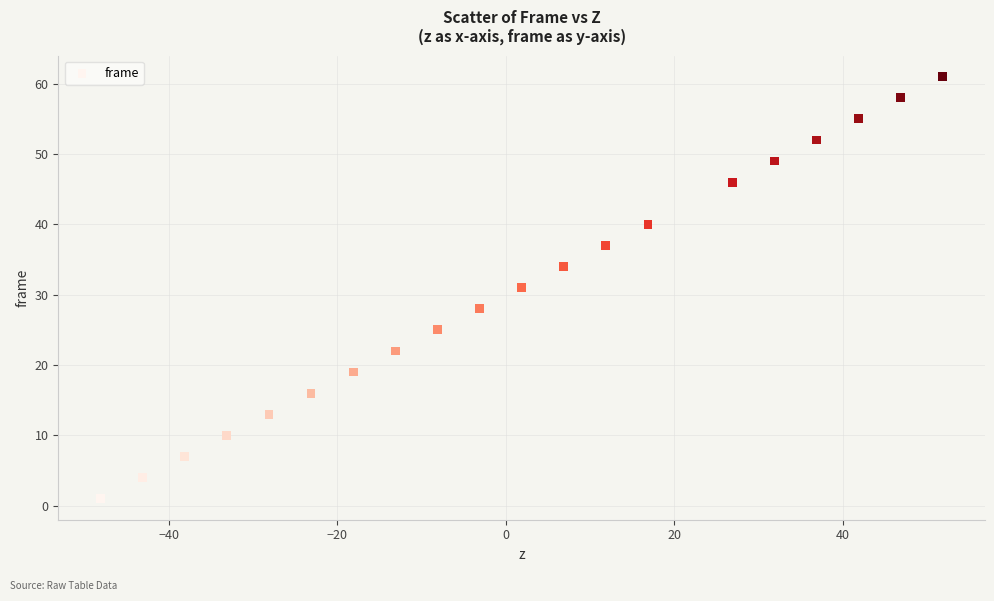

What is the range of Y values (max minus min)?

60